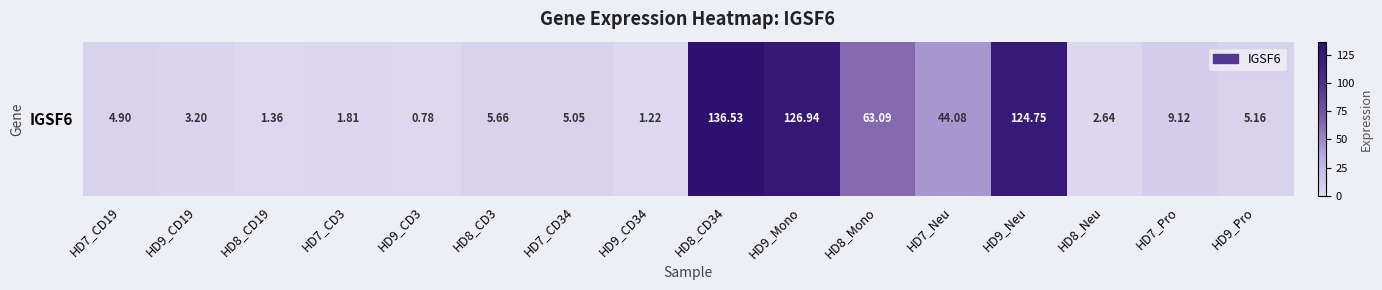

List the labels in order of value, smallest first.

HD9_CD3, HD9_CD34, HD8_CD19, HD7_CD3, HD8_Neu, HD9_CD19, HD7_CD19, HD7_CD34, HD9_Pro, HD8_CD3, HD7_Pro, HD7_Neu, HD8_Mono, HD9_Neu, HD9_Mono, HD8_CD34